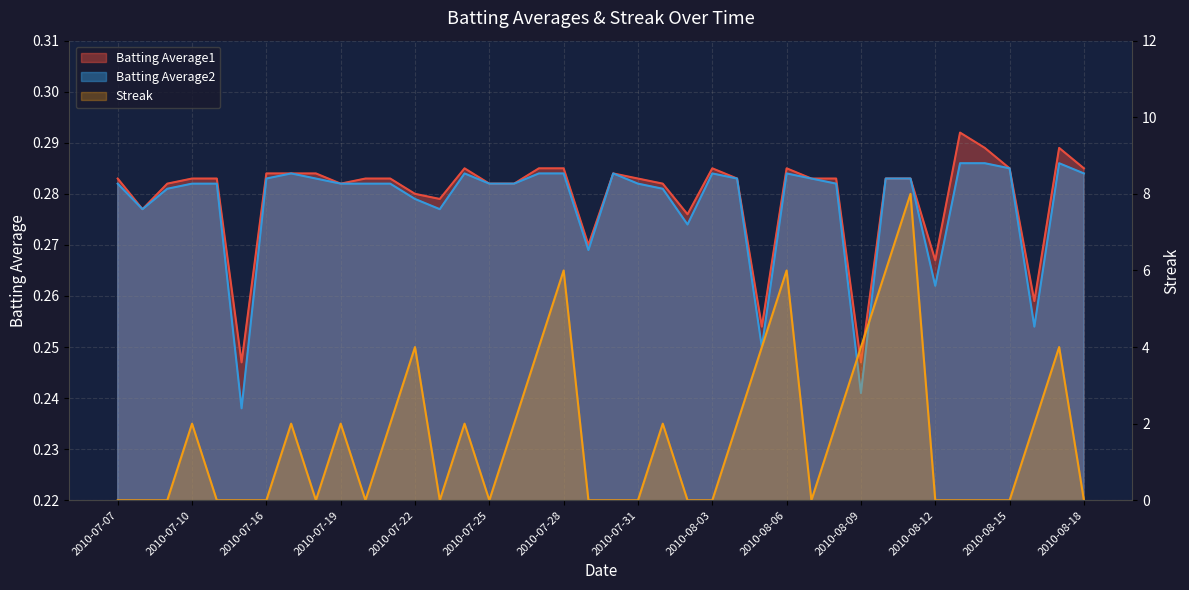

What is the sum of all Batting Average2 values?

11.1